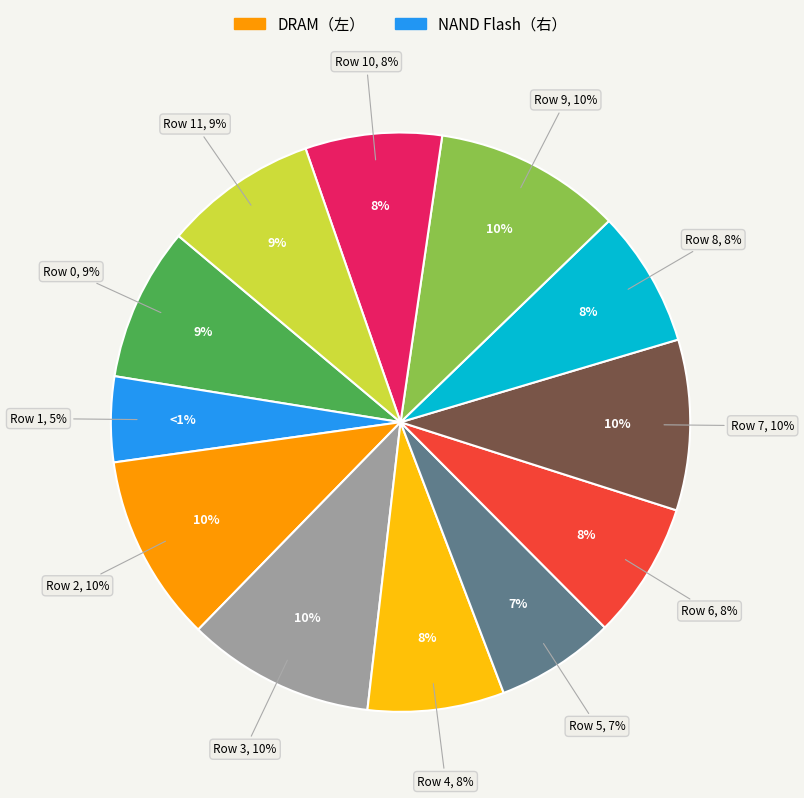

How much of the chart is everything except 5?

93.3%